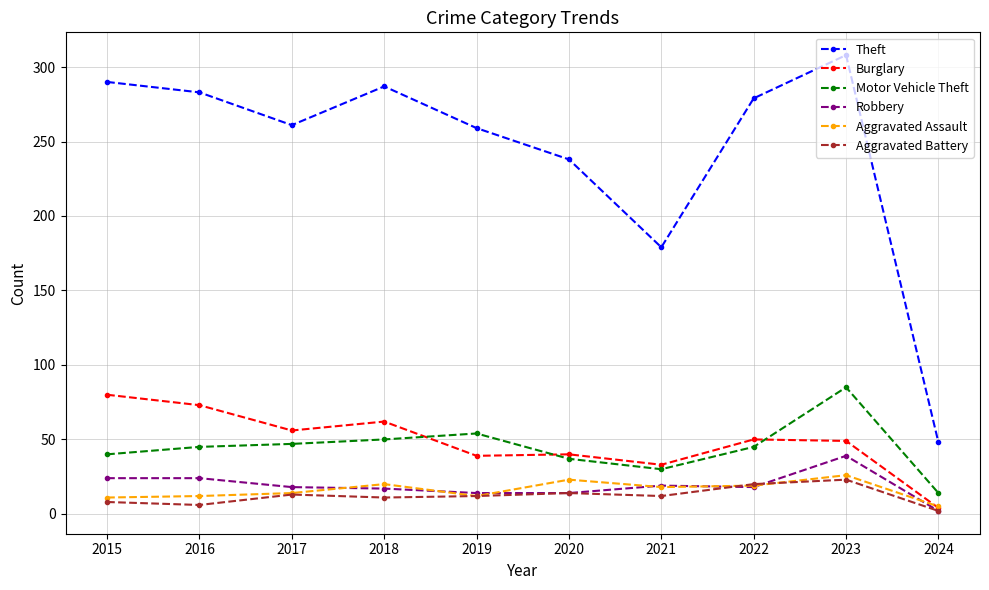

What is the value of the Theft point at the 7th from the left?

179